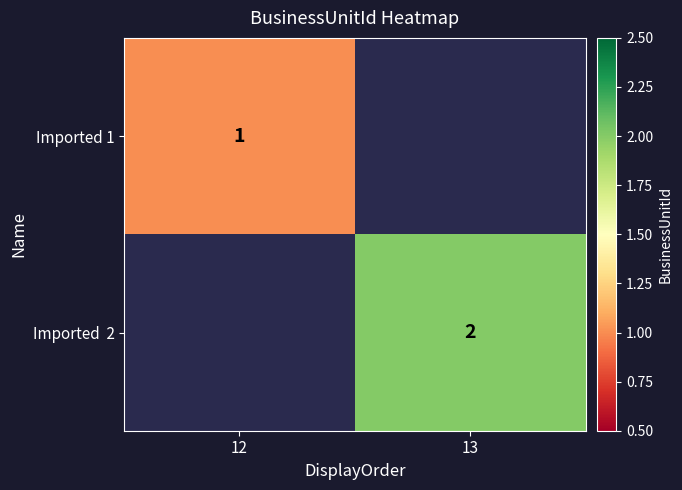

What is the difference between the highest and lowest values at 13?

2